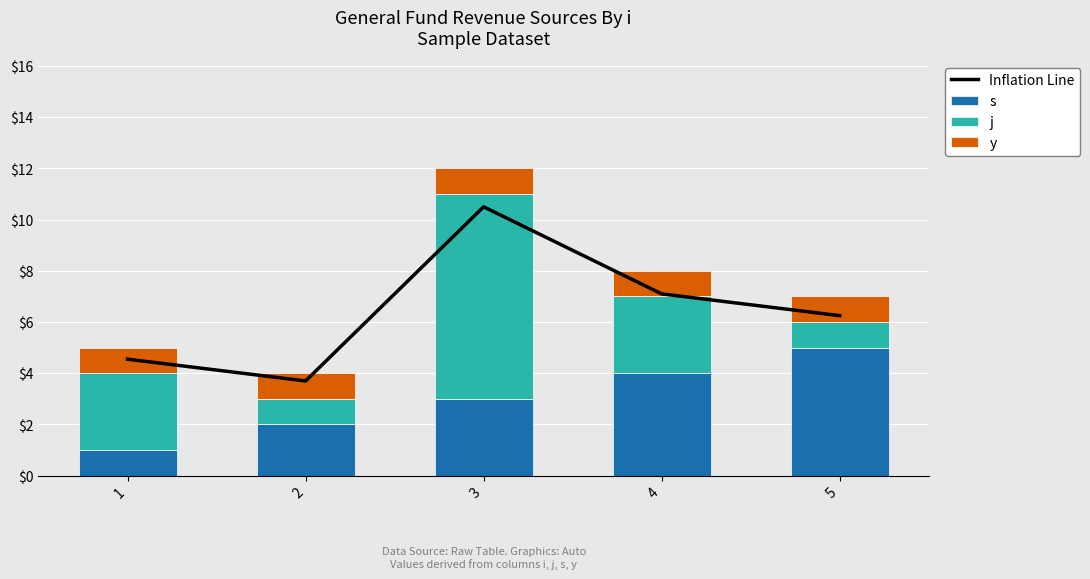

Reading right to left, extract all data points from this chart.

Inflation Line: 5=6.2	4=7.1	3=10.5	2=3.7	1=4.5
s: 5=5.0	4=4.0	3=3.0	2=2.0	1=1.0
j: 5=1.0	4=3.0	3=8.0	2=1.0	1=3.0
y: 5=1.0	4=1.0	3=1.0	2=1.0	1=1.0